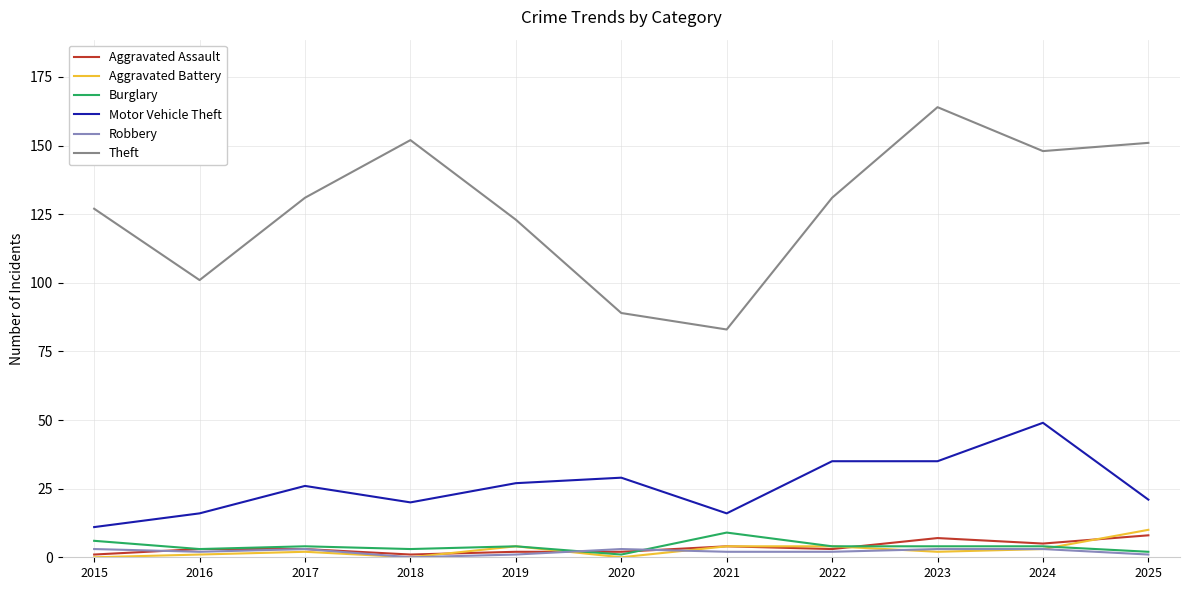

Is the value of Theft at 2025 greater than the value of Motor Vehicle Theft at 2018?

Yes